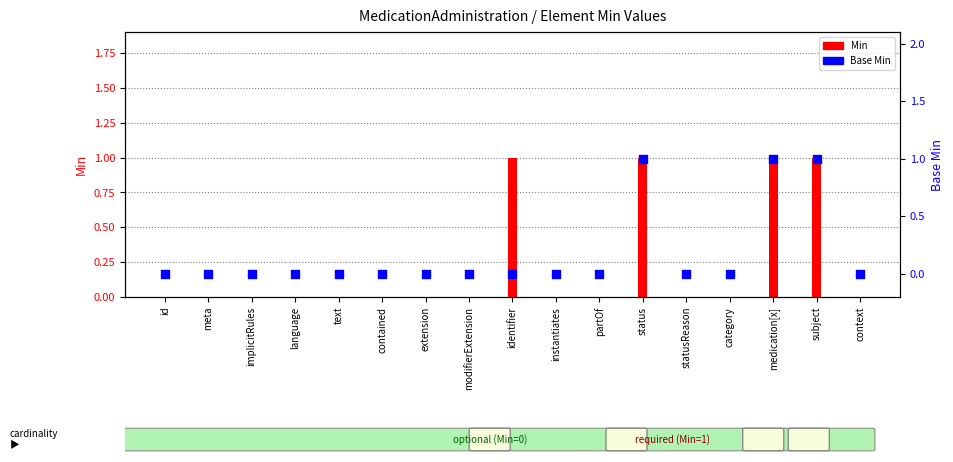

What are all the series names shown in the legend?

Min, Base Min